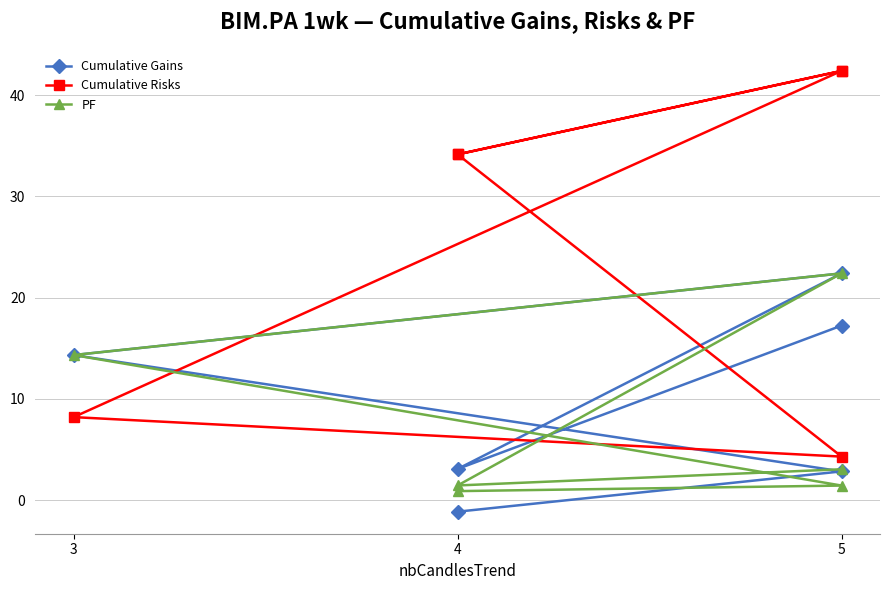

How many values in the Cumulative Gains series exceed 14?

3